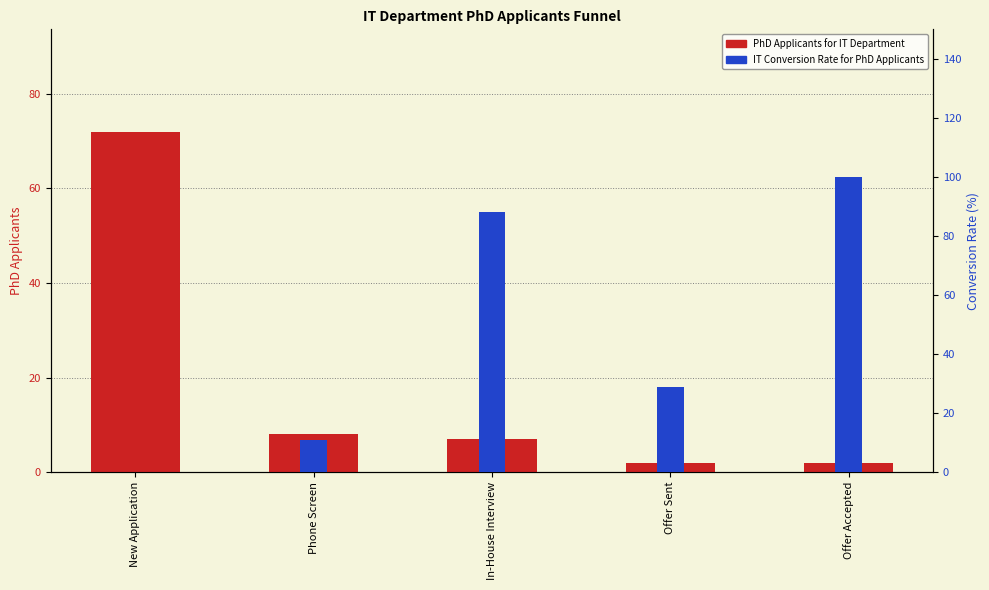

Count the IT Conversion Rate for PhD Applicants values in the range 11 to 88.

3